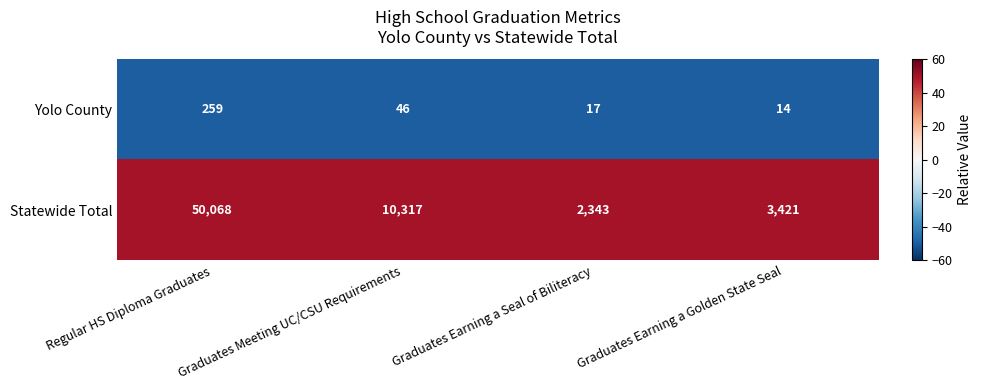

True or false: Yolo County has a value of 12 at Graduates Earning a Seal of Biliteracy.

False